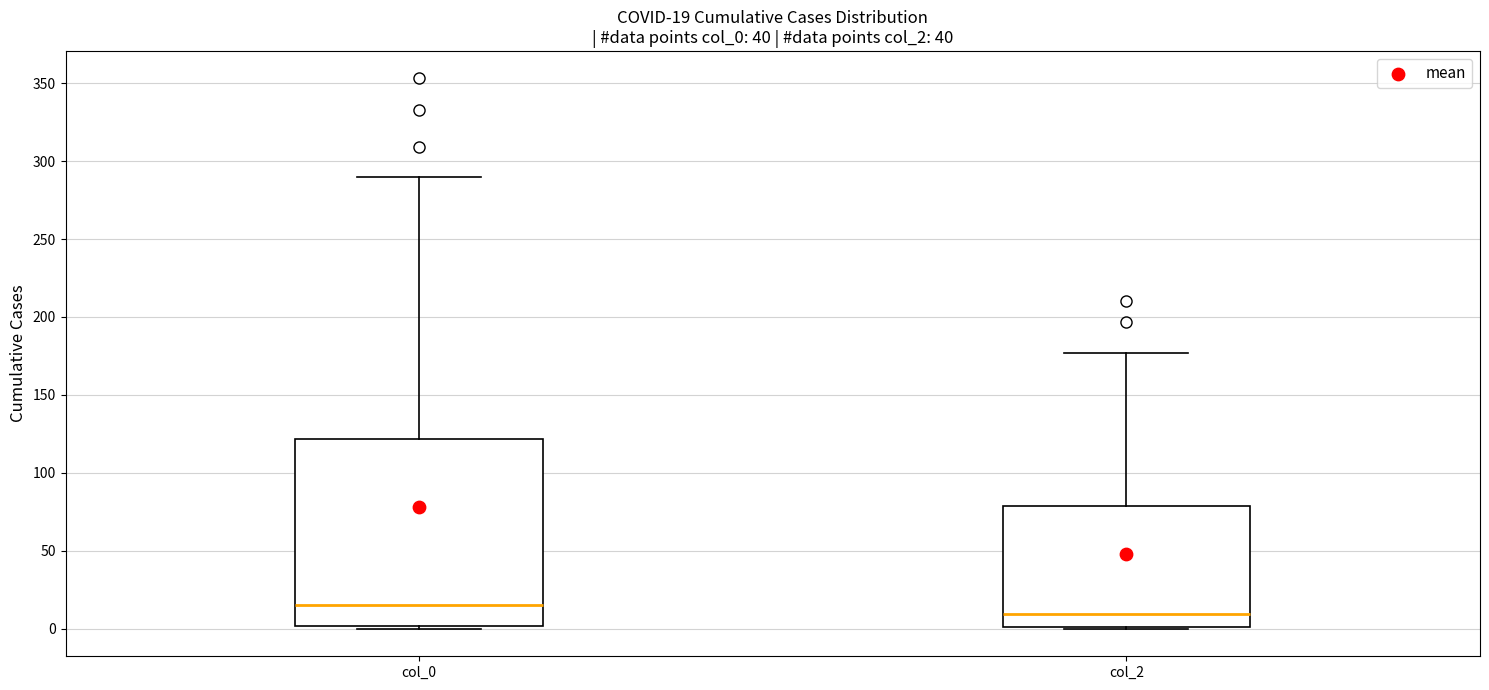

Which box's median line is the highest?

col_0